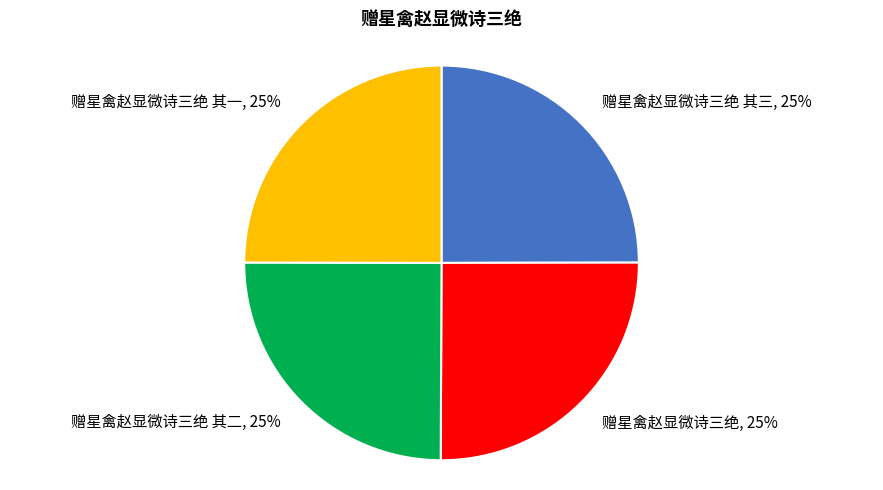

How many segments does this pie chart have?

4